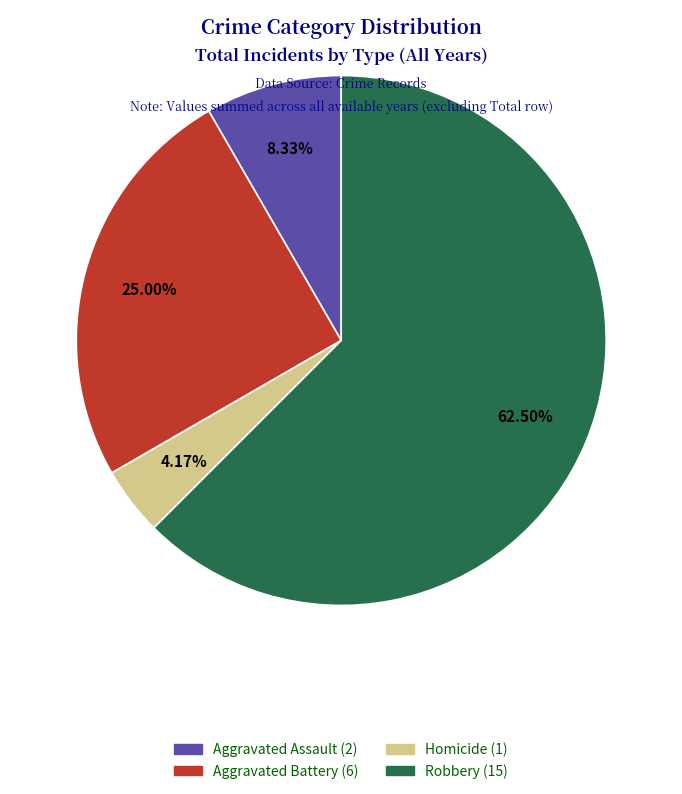

Between Aggravated Battery and Homicide, which is larger?

Aggravated Battery